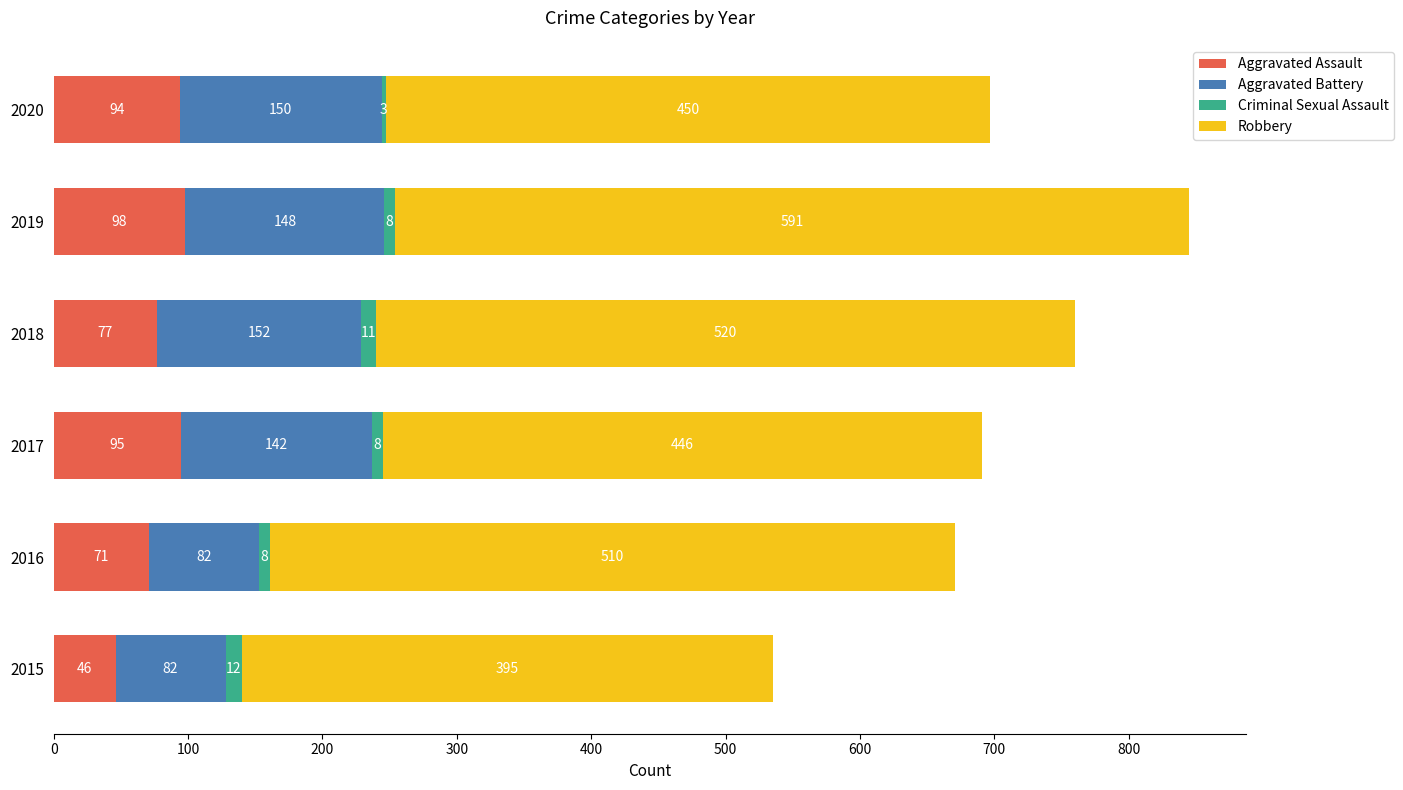

What value does the Aggravated Assault series have at 2015?

46